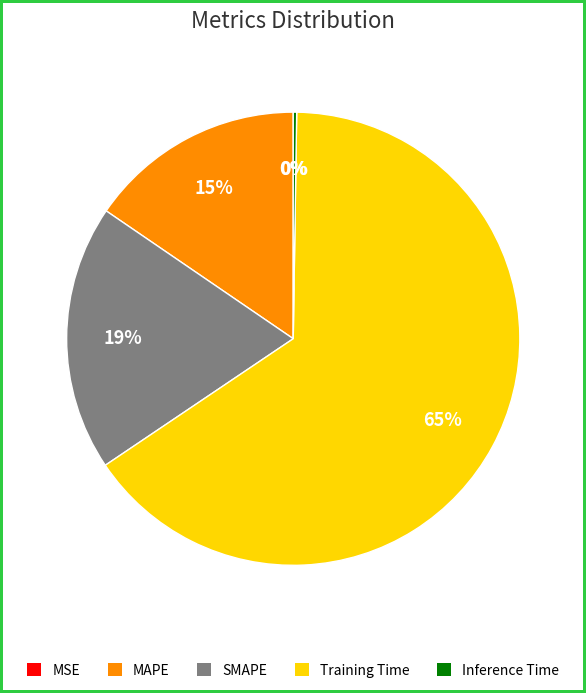

To the nearest percent, what portion does MAPE represent?

15%